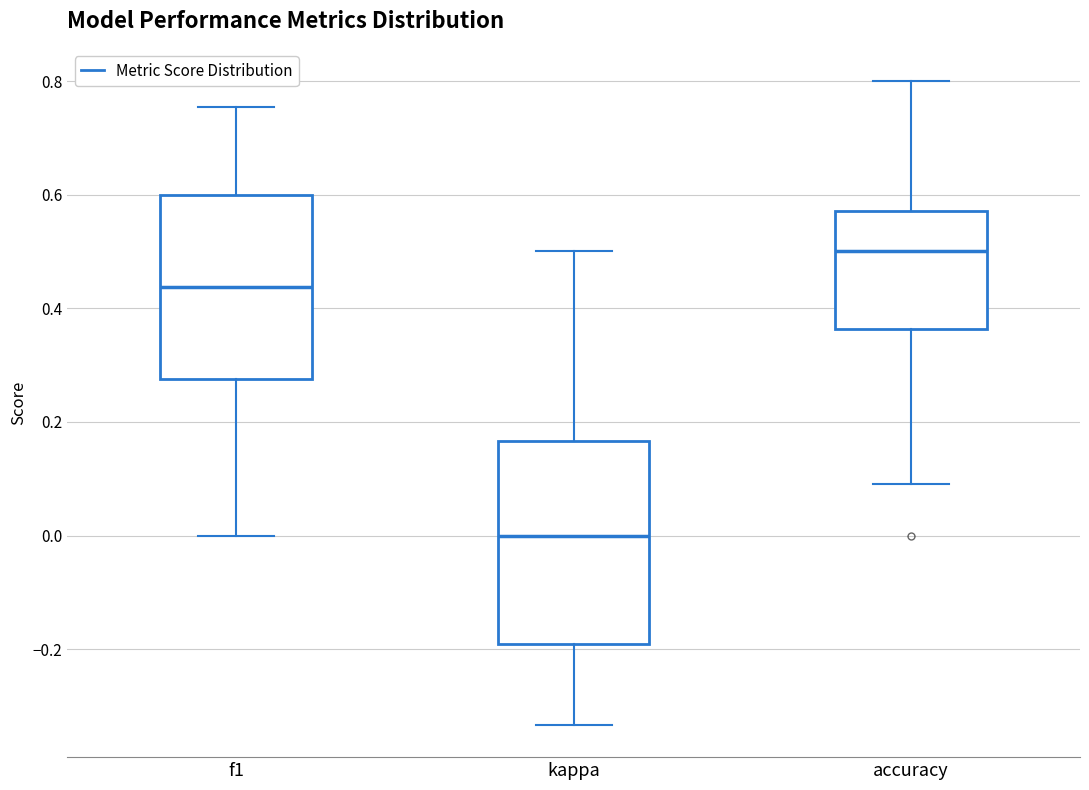

Reading left to right, read every box against the y-axis: the position of its median line, the range the box covers, and the ends of its whiskers. The values are not printed on the chart, so give them approximately, as read against the axis.

f1: median 0.44, box 0.28 to 0.60, whiskers 0.00 to 0.76
kappa: median 0.00, box -0.20 to 0.16, whiskers -0.34 to 0.50
accuracy: median 0.50, box 0.36 to 0.58, whiskers 0.10 to 0.80